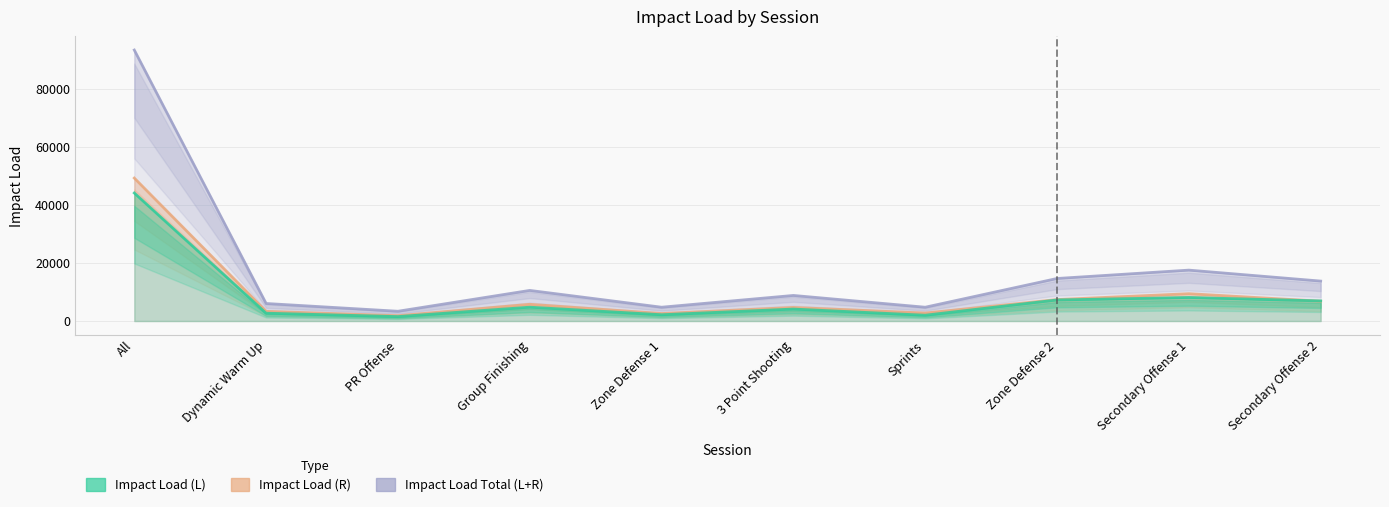

List the series in order of their peak value, lowest first.

Impact Load (L), Impact Load (R), Impact Load Total (L+R)